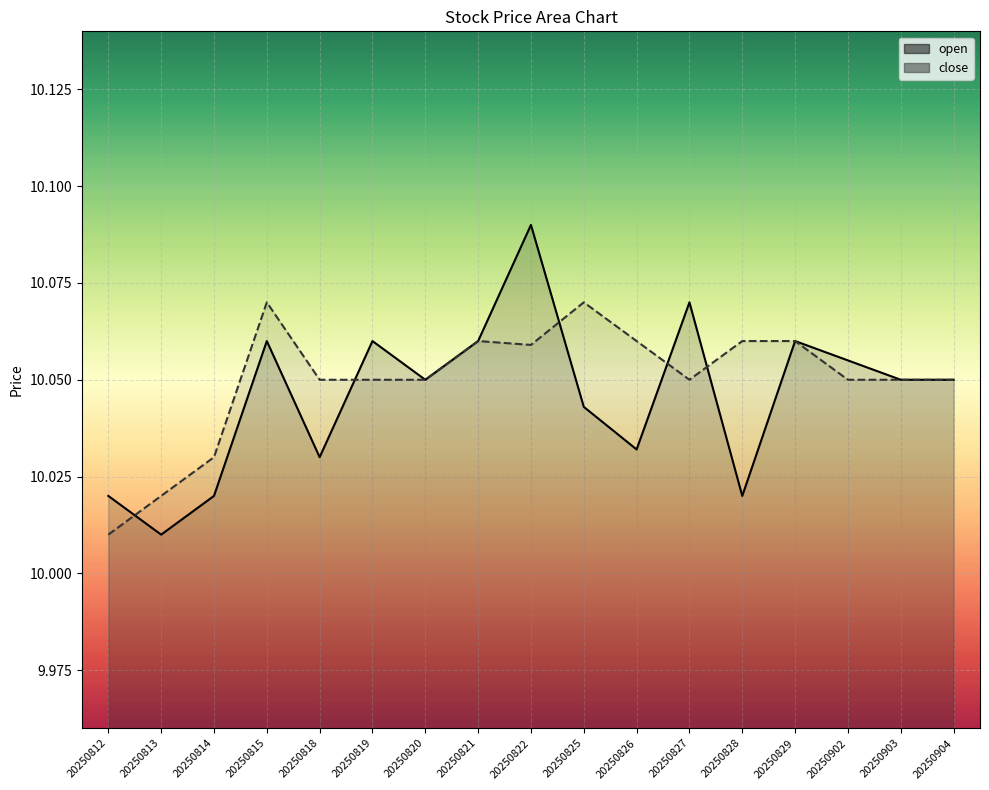

What is the value of the open point at the 5th from the left?

10.0